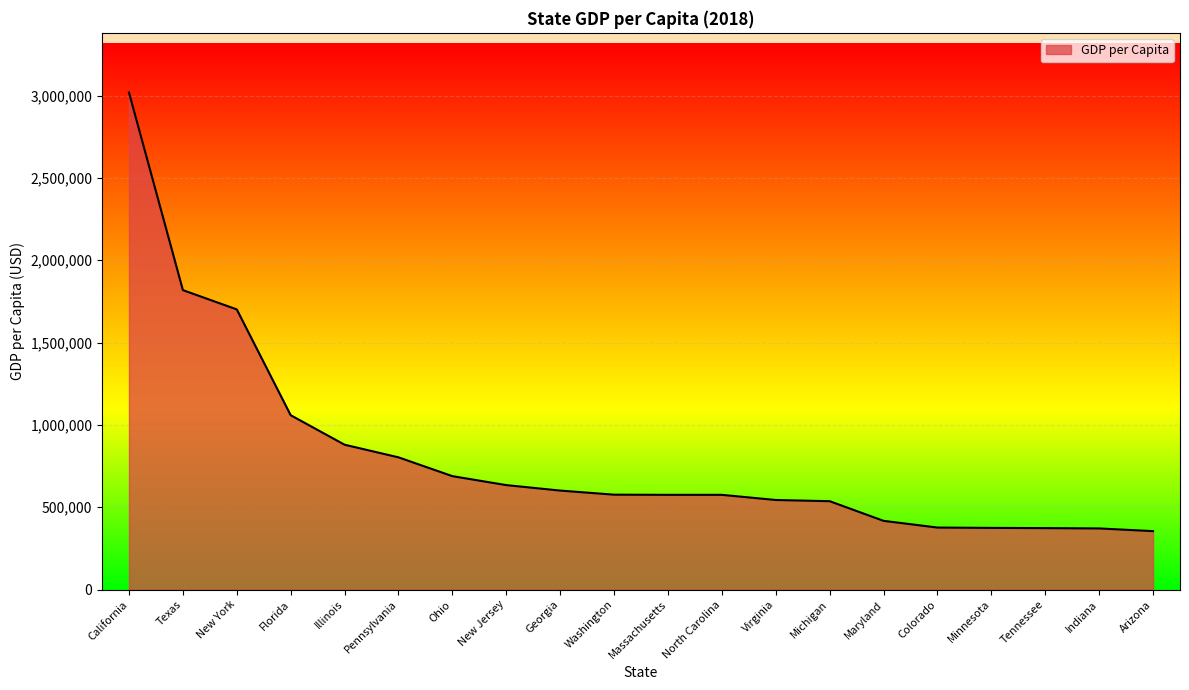

The value at Indiana is 616480. True or false?

False